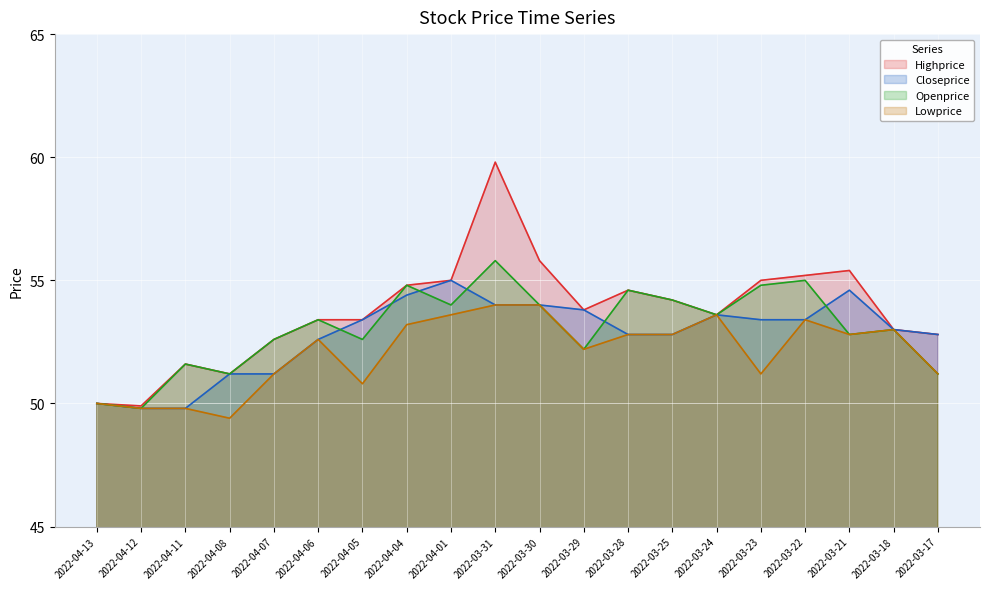

What is the sum of the Closeprice values at 2022-03-22 and 2022-04-13?

103.4